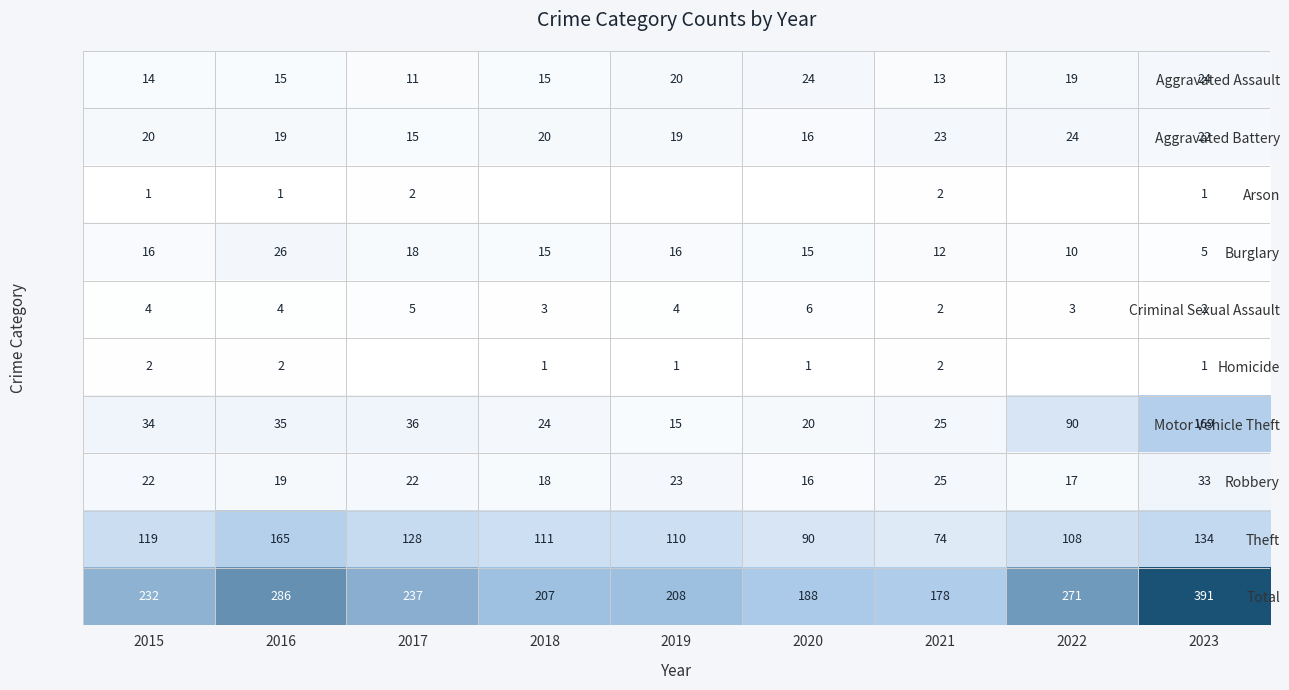

What is the sum of the Motor Vehicle Theft values at 2016 and 2021?

60